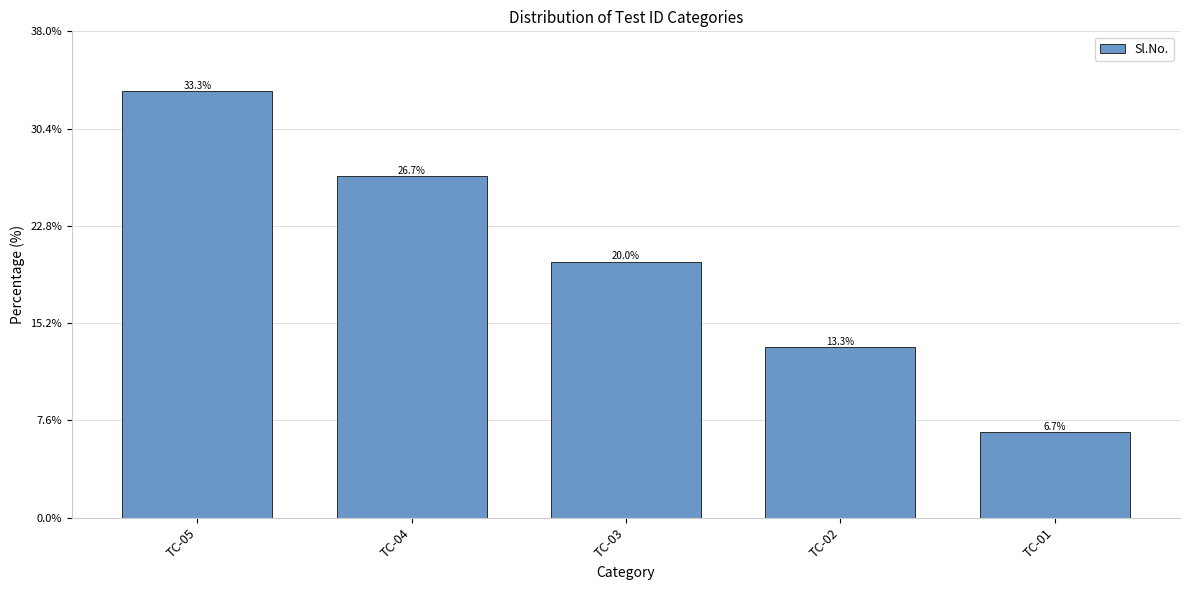

What is the minimum value shown in the chart?

6.7